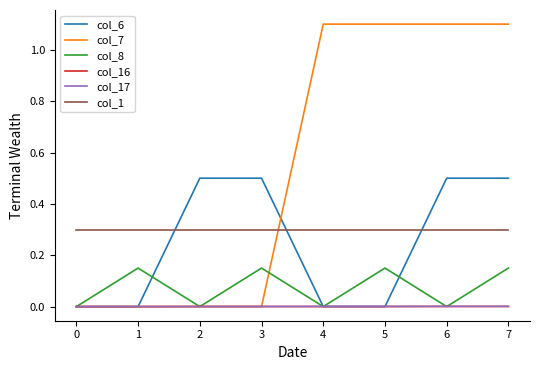

How many lines are shown in the chart?

6